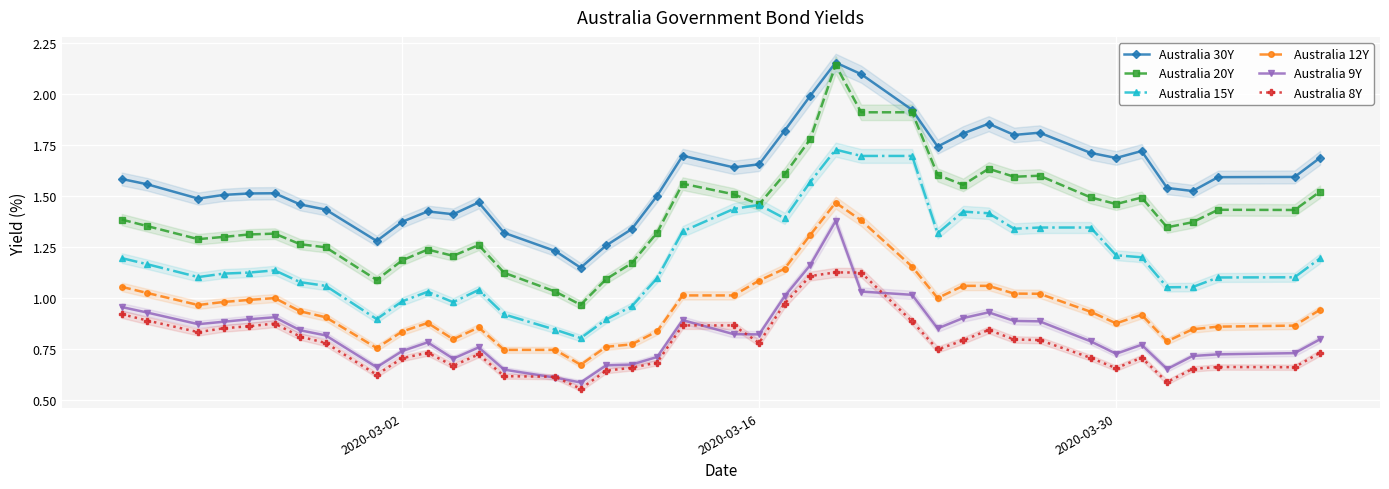

True or false: Australia 15Y and Australia 12Y cross at least once.

False